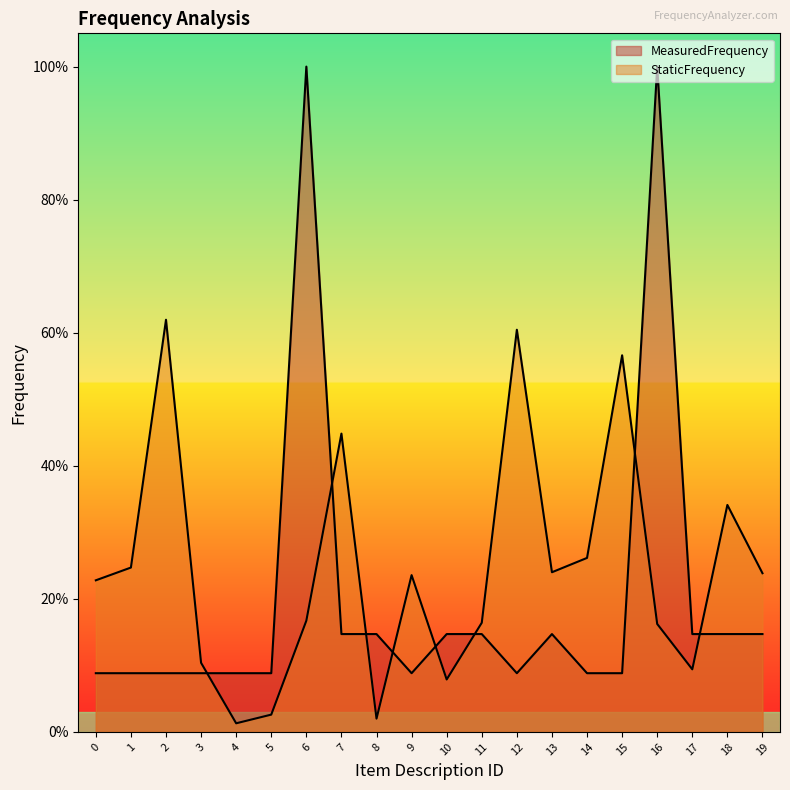

Between 5 and 9, which series saw the biggest shift?

StaticFrequency